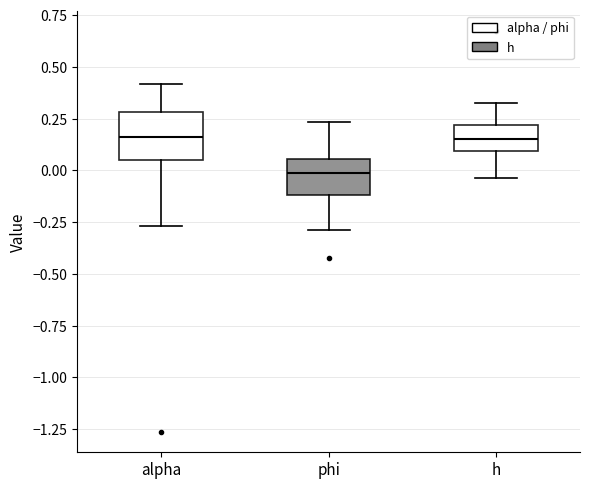

Comparing the boxes themselves (not the whiskers), which one is the tallest?

alpha